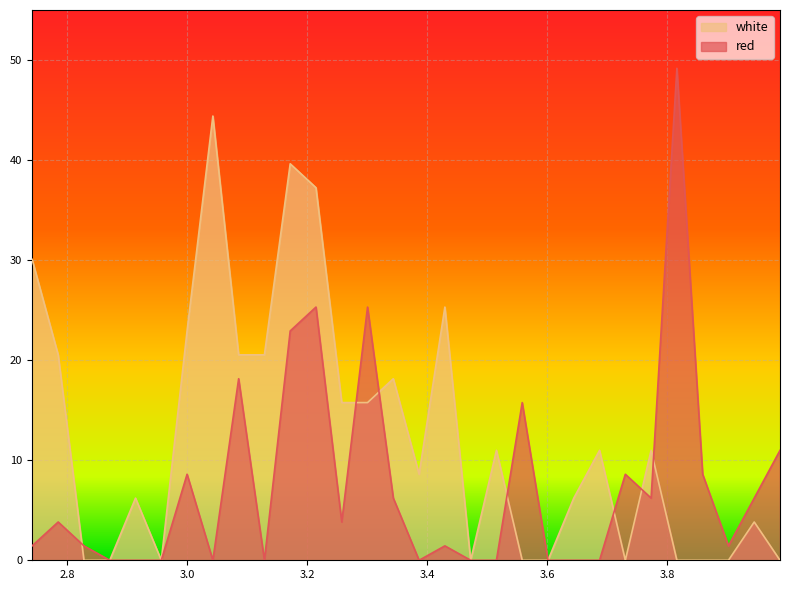

At which label does white first exceed 10?

2.741